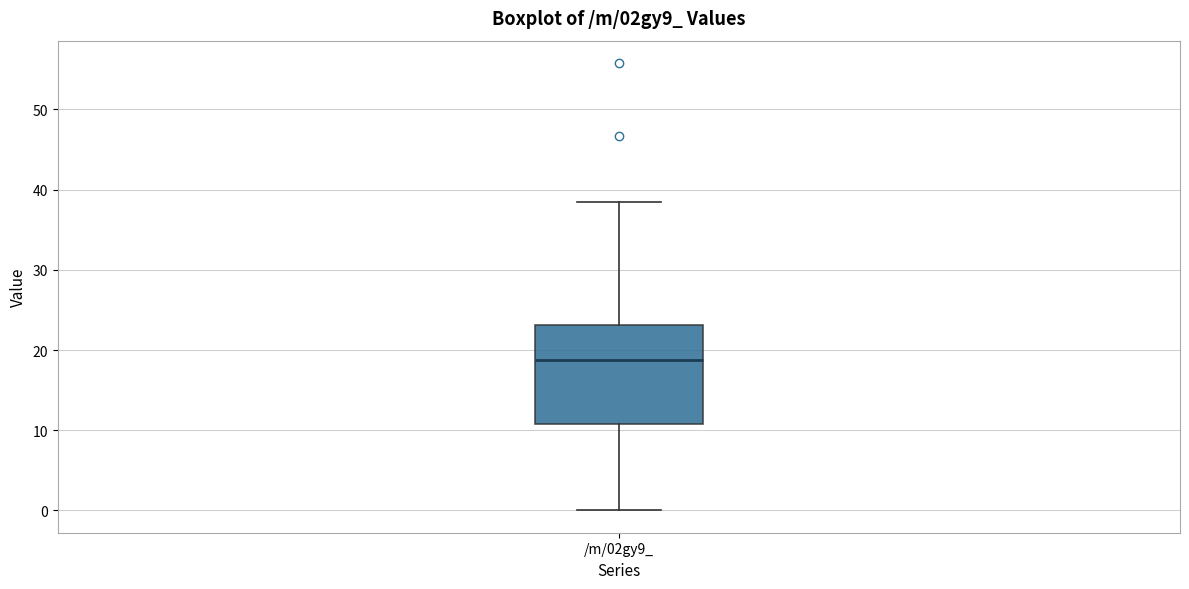

Where is the upper edge of the box for /m/02gy9_ on the y-axis? The values are not printed on the chart, so give them approximately, as read against the axis.

23